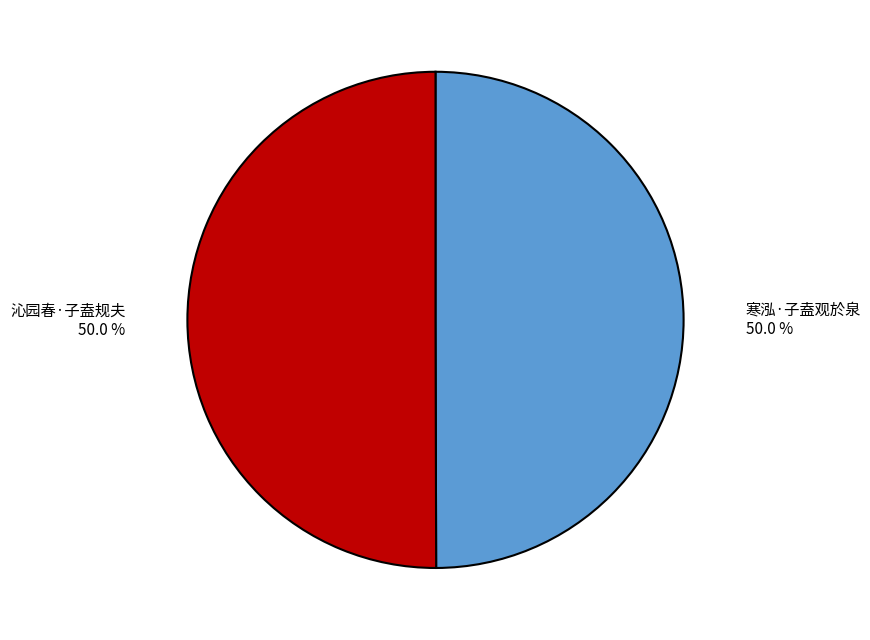

How many slices are in this pie chart?

2